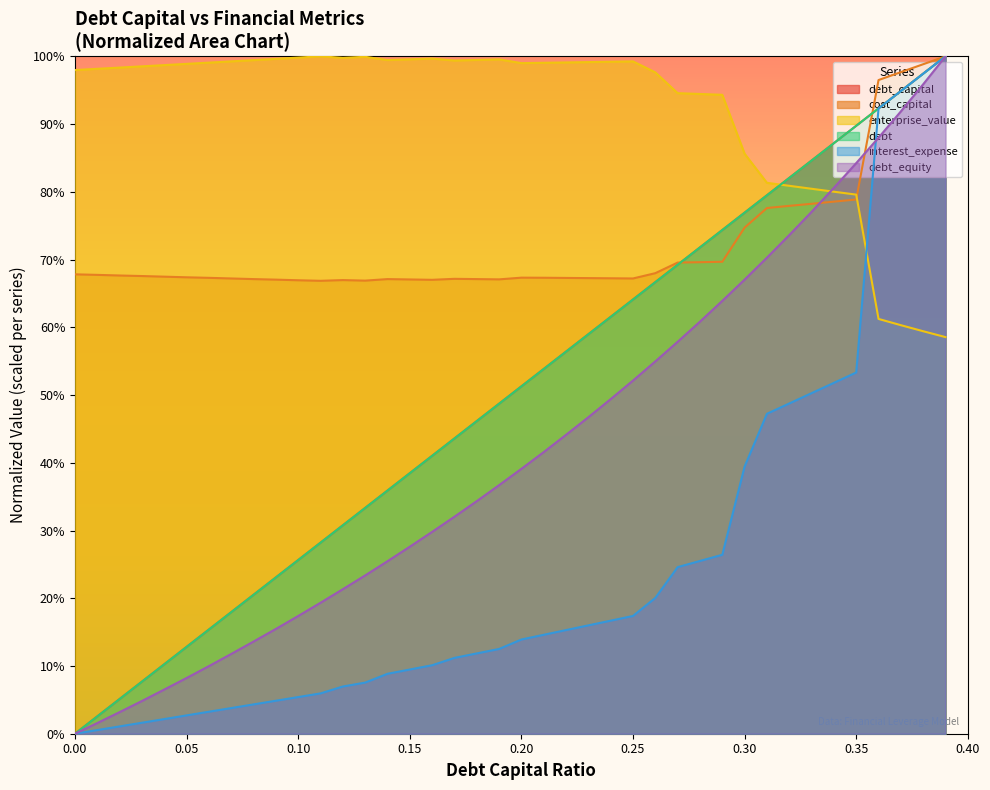

True or false: debt_capital has more than 2 points higher than both neighbors.

False